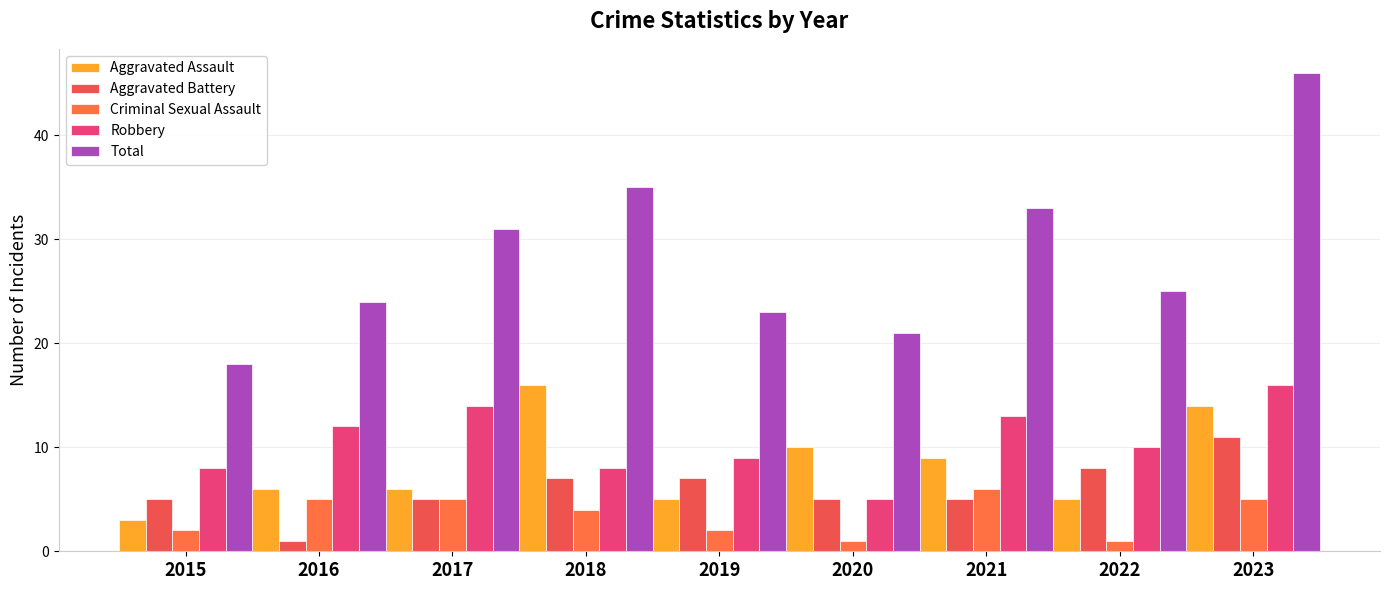

Which has a higher value, 2015 or 2016?

2016